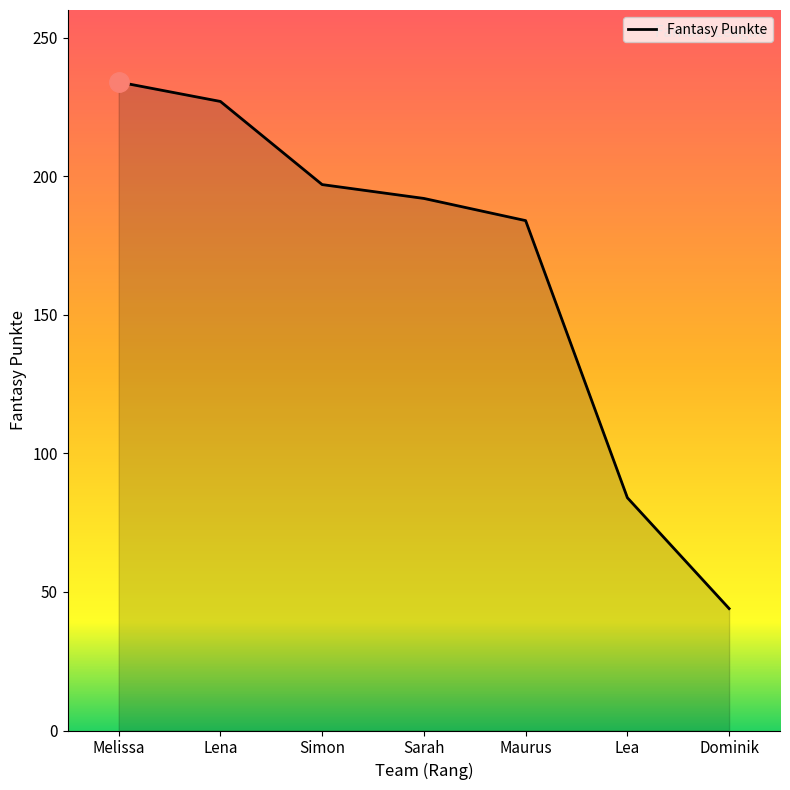

What is the sum of the values at Dominik and Lena?

271